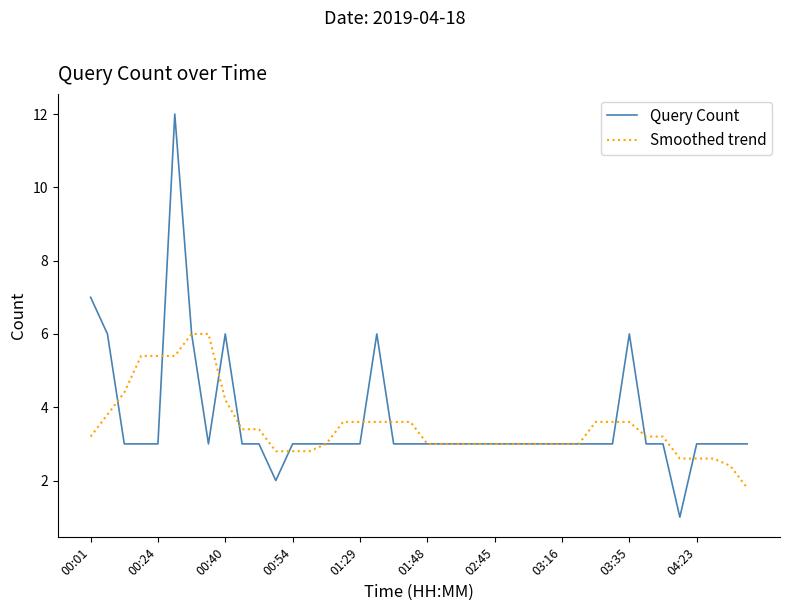

List the series in order of their peak value, lowest first.

Smoothed trend, Query Count